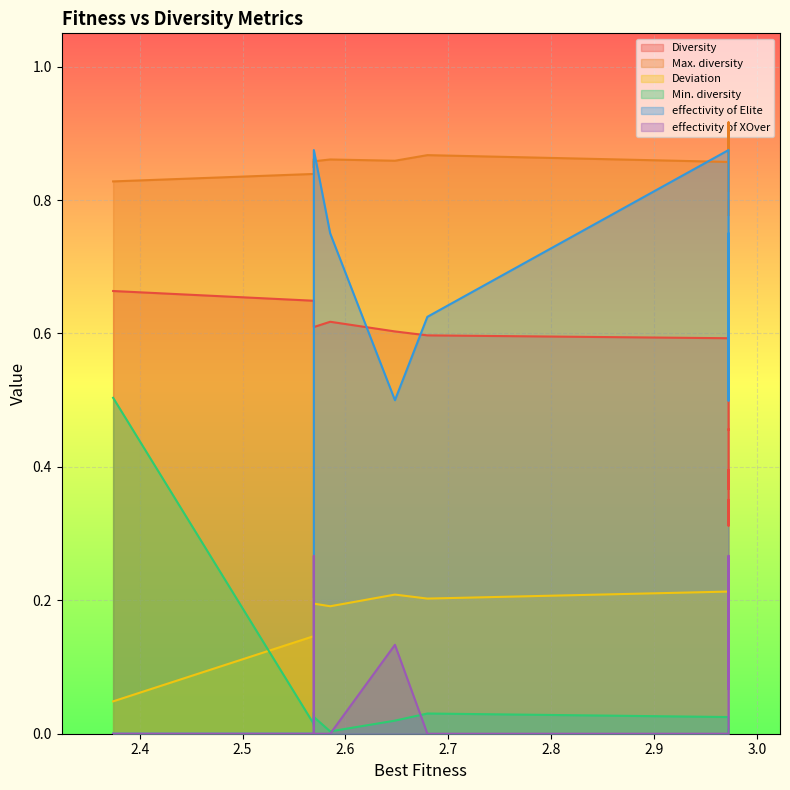

What is the maximum value for effectivity of XOver?

0.3